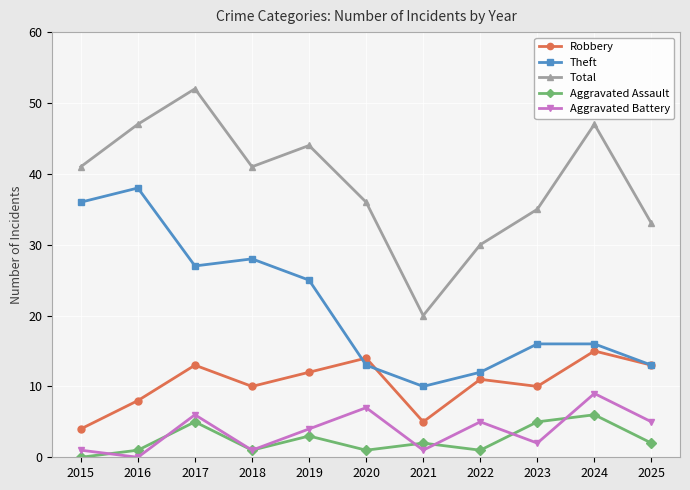

How many values in the Aggravated Battery series are below 4?

5